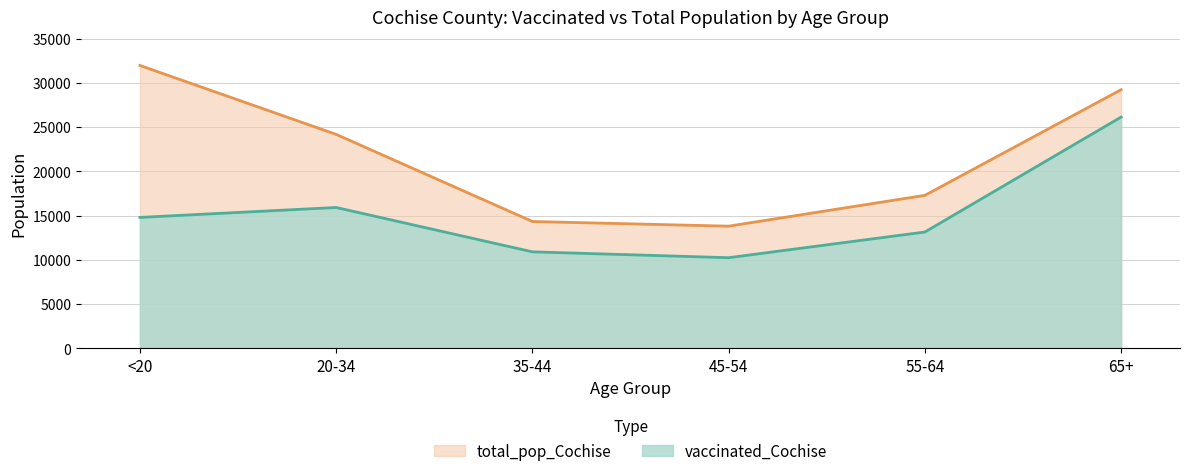

What is the lowest value of the vaccinated_Cochise series?

10250